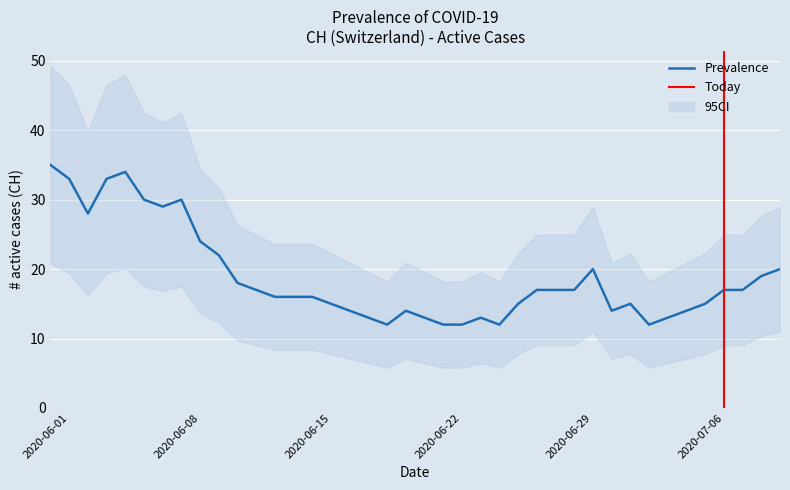

How many points are higher than both their immediate neighbors (excluding endpoints)?

6